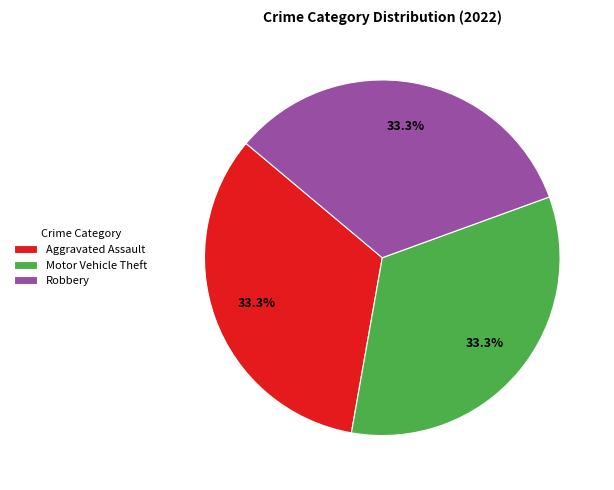

What is the ratio of the value at Aggravated Assault to the value at Motor Vehicle Theft?

1.0